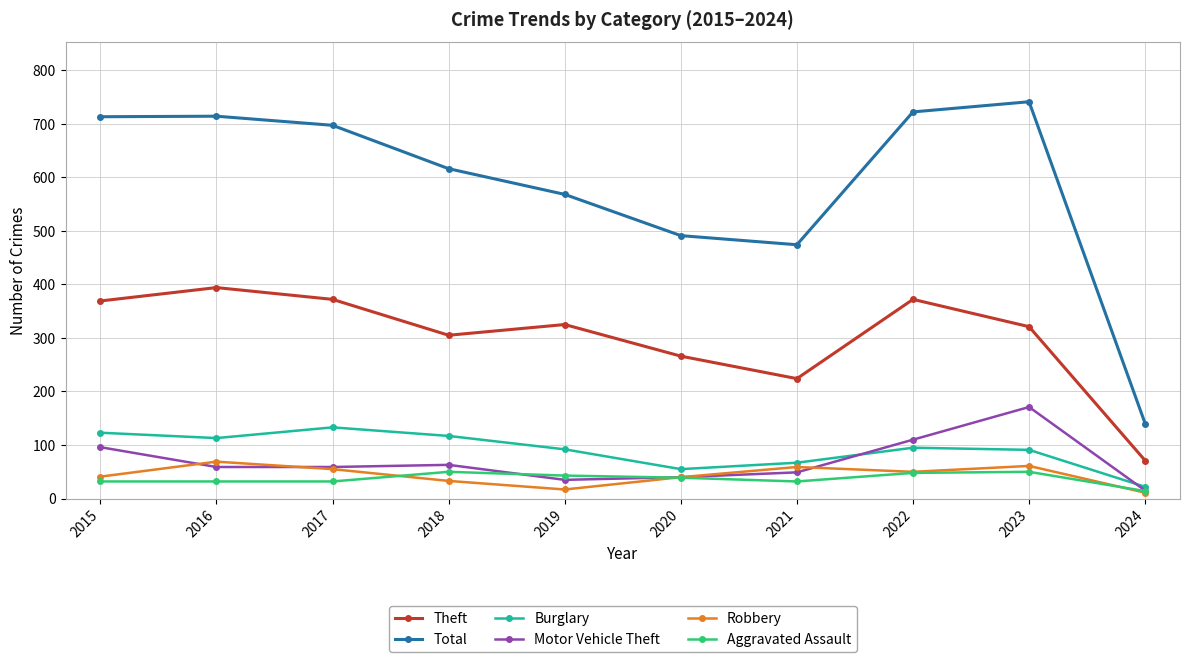

What is the spread (max minus min) of values at 2024?

129